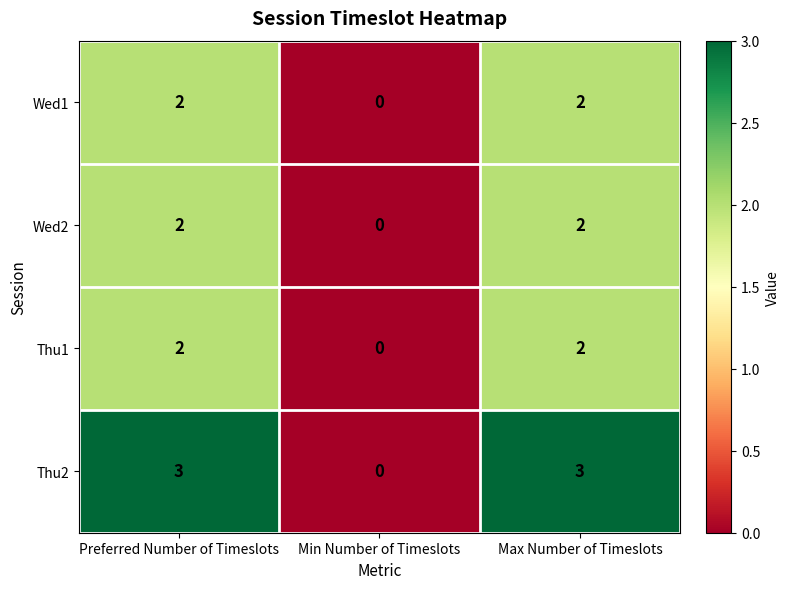

Reading left to right, transcribe all the data shown in this chart.

Wed1: 2	0	2
Wed2: 2	0	2
Thu1: 2	0	2
Thu2: 3	0	3